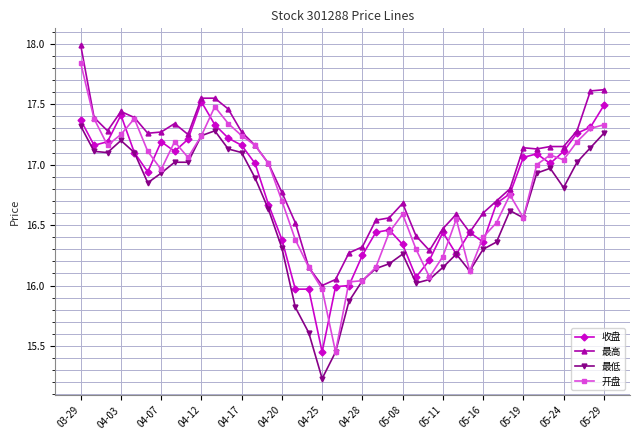

How many values in the 最低 series are below 16?

5